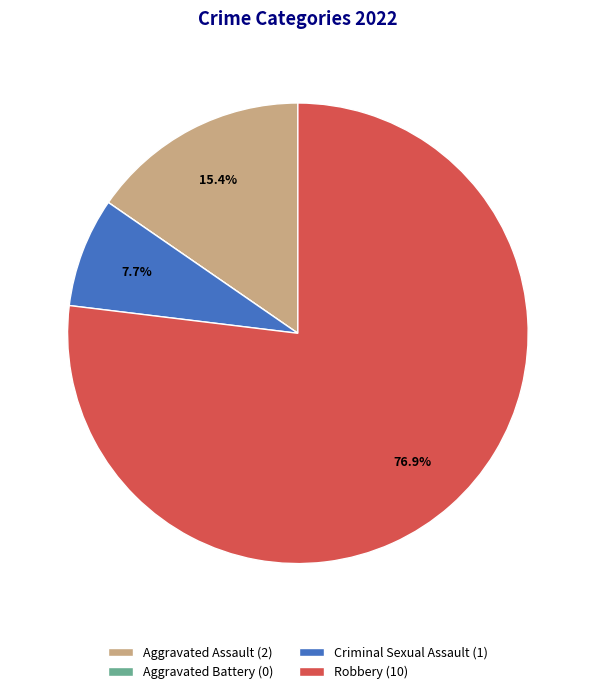

To the nearest percent, what is the average slice percentage?

25%